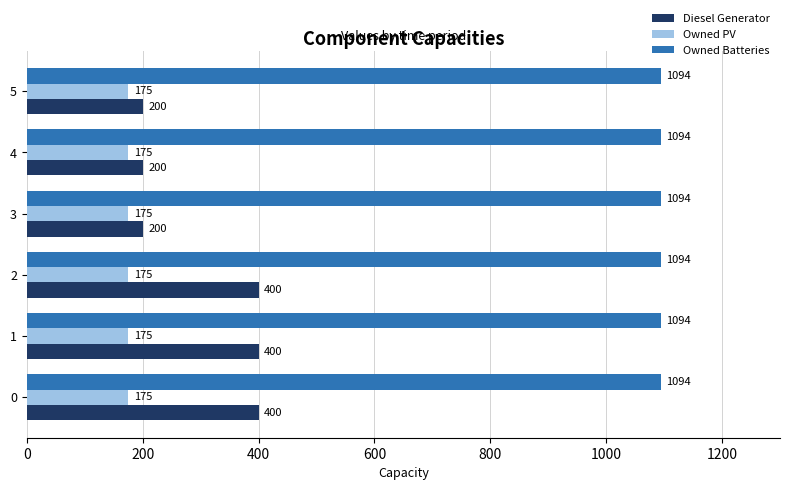

What are all the series names shown in the legend?

Diesel Generator, Owned PV, Owned Batteries